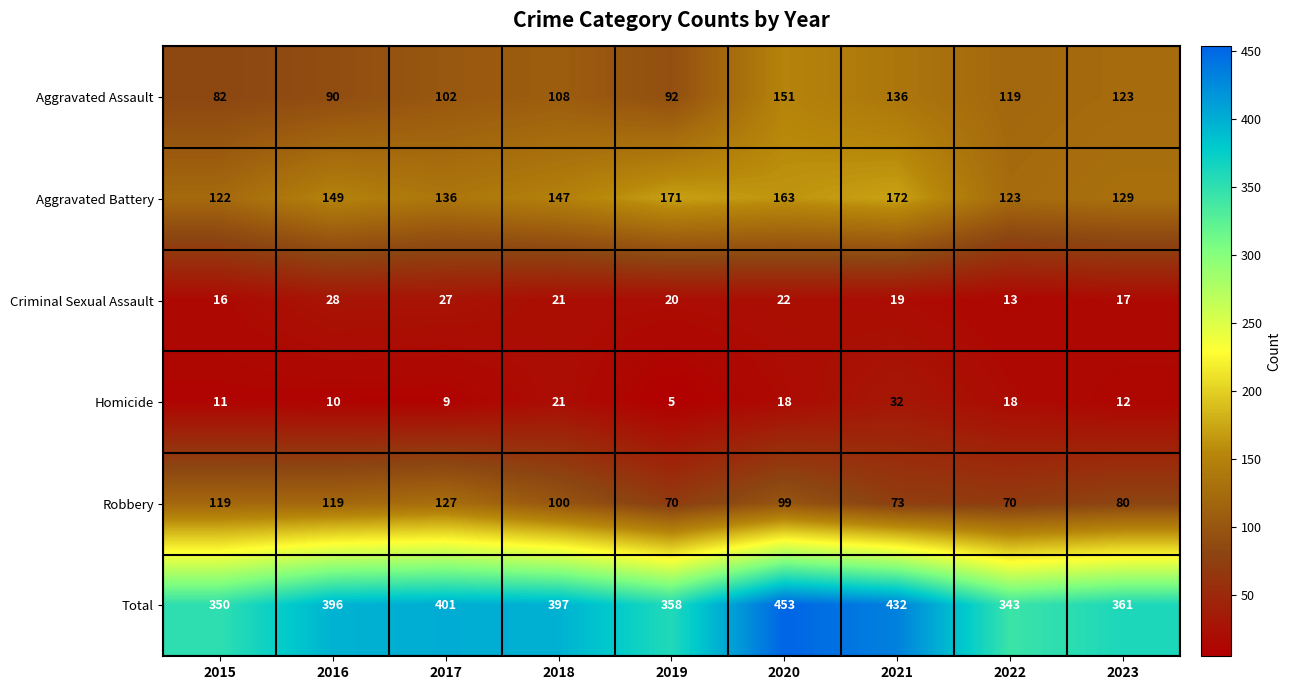

At 2020, list the series in order from smallest to largest.

Homicide, Criminal Sexual Assault, Robbery, Aggravated Assault, Aggravated Battery, Total